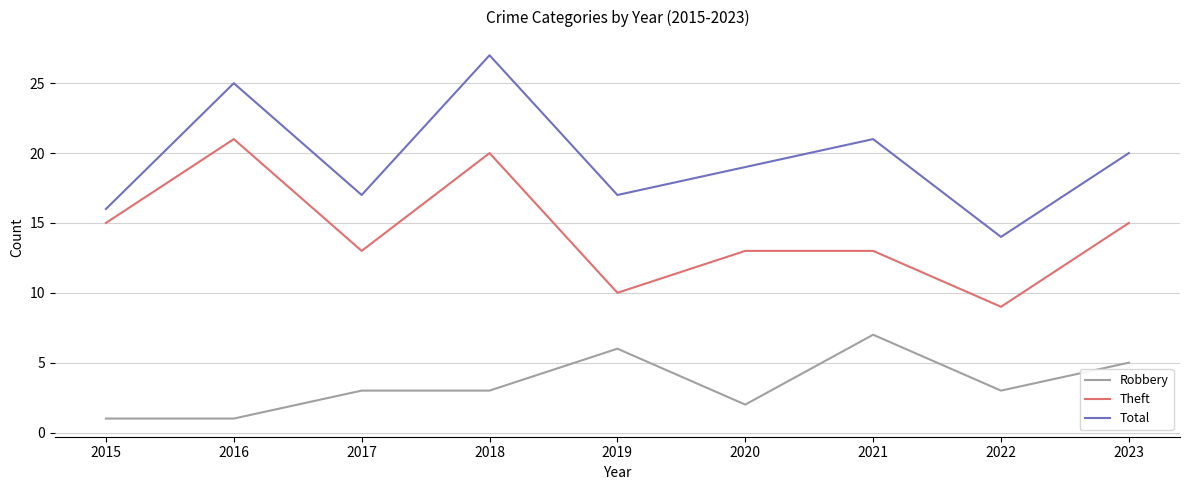

The value of Robbery at 2023 is 8. True or false?

False